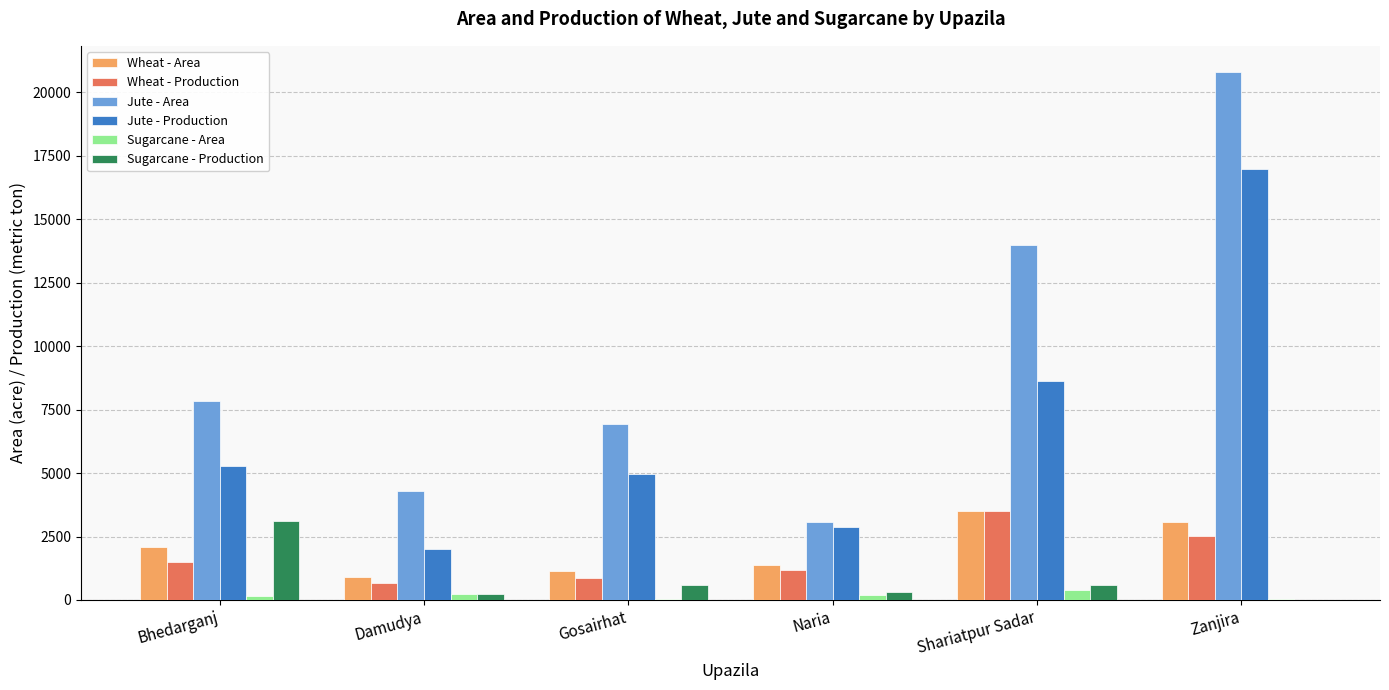

What is the total value across all series at Shariatpur Sadar?

30659